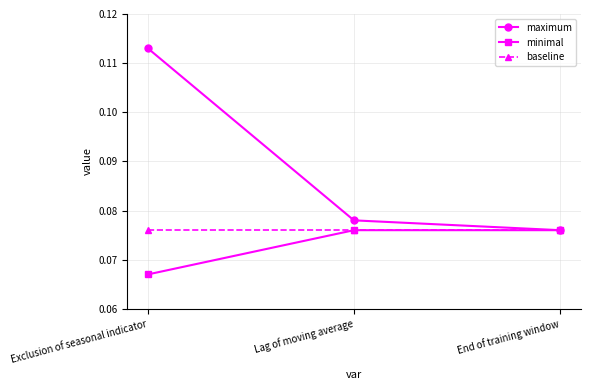

Rank the series by their average value, from highest to lowest.

maximum, baseline, minimal